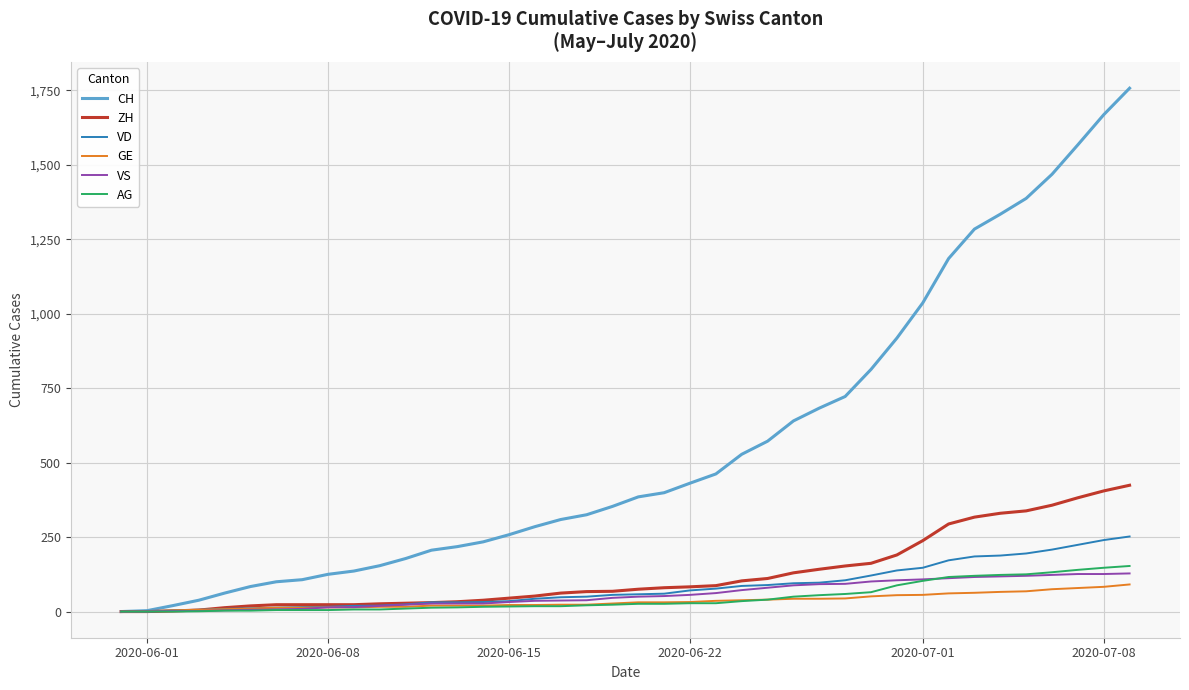

Rank the series by their maximum value, from lowest to highest.

GE, VS, AG, VD, ZH, CH